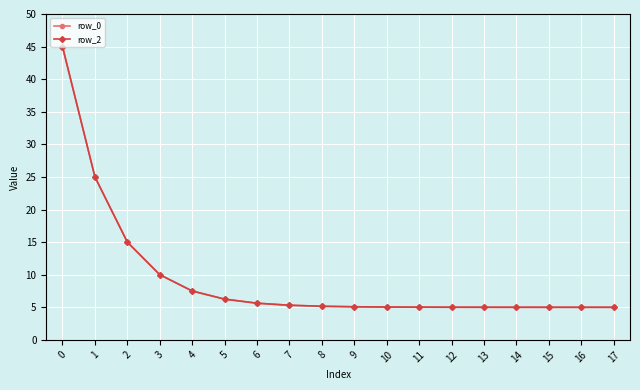

The value of row_2 at 13 is 5.0. True or false?

True